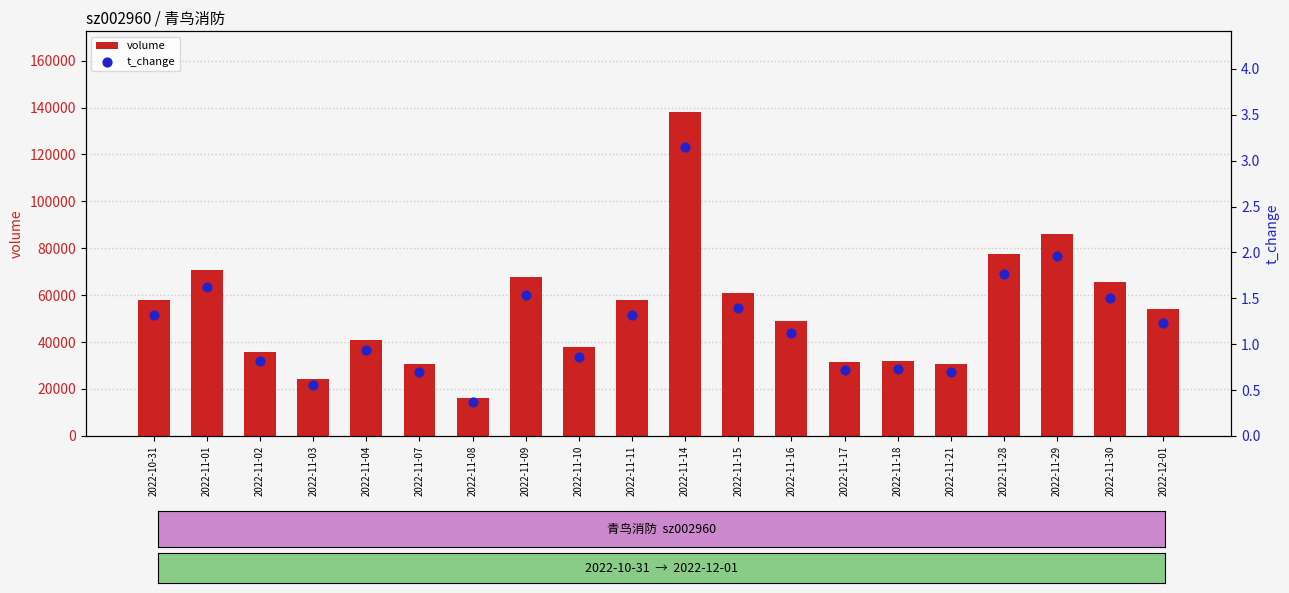

What is the total value across all series at 2022-11-11?

57811.3